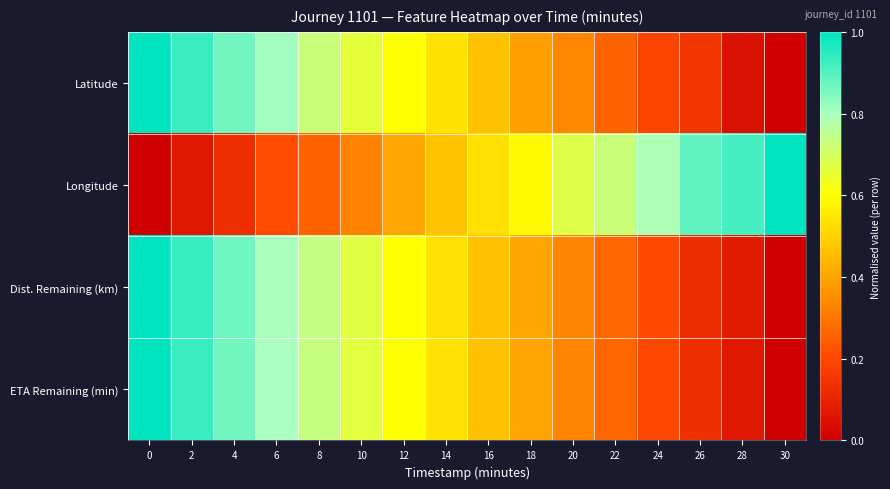

Which series has the widest spread of values?

Latitude